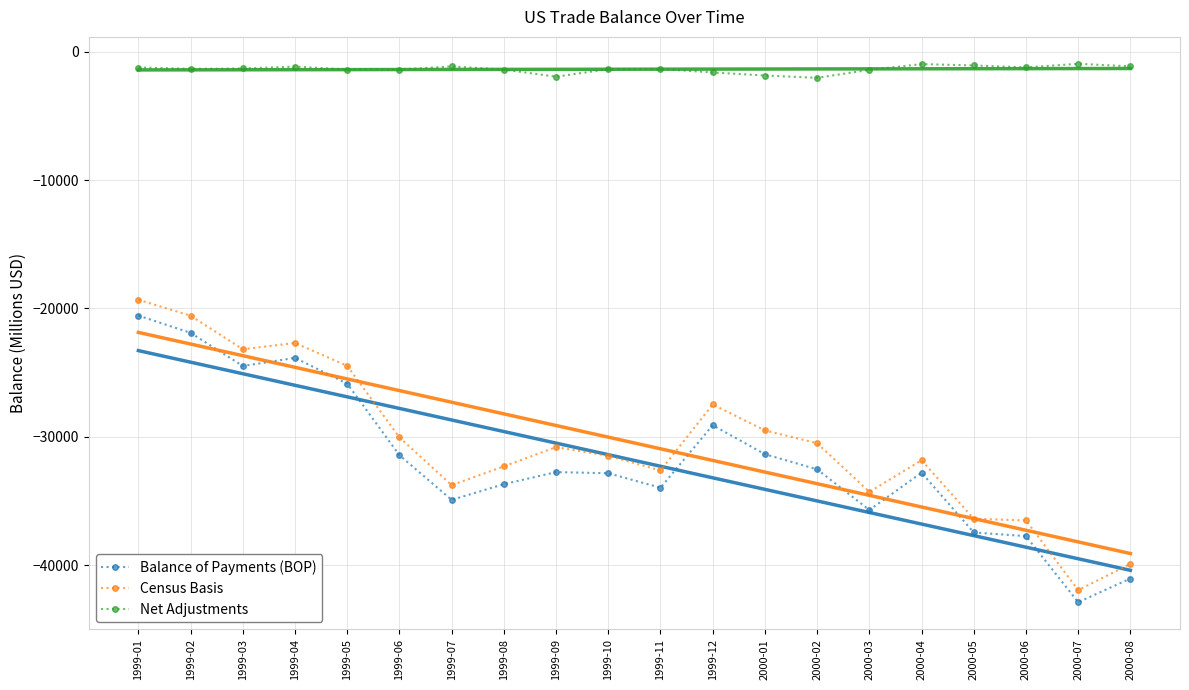

What are all the series names shown in the legend?

Balance of Payments (BOP), Census Basis, Net Adjustments